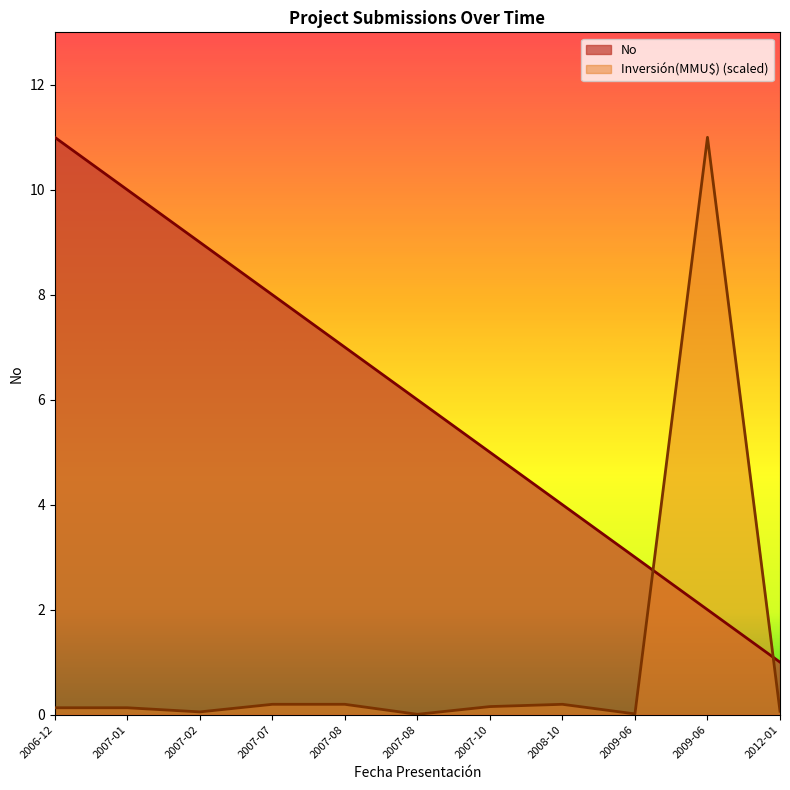

Is it true that Inversión(MMU$) equals 0.1 at 2008-10?

False